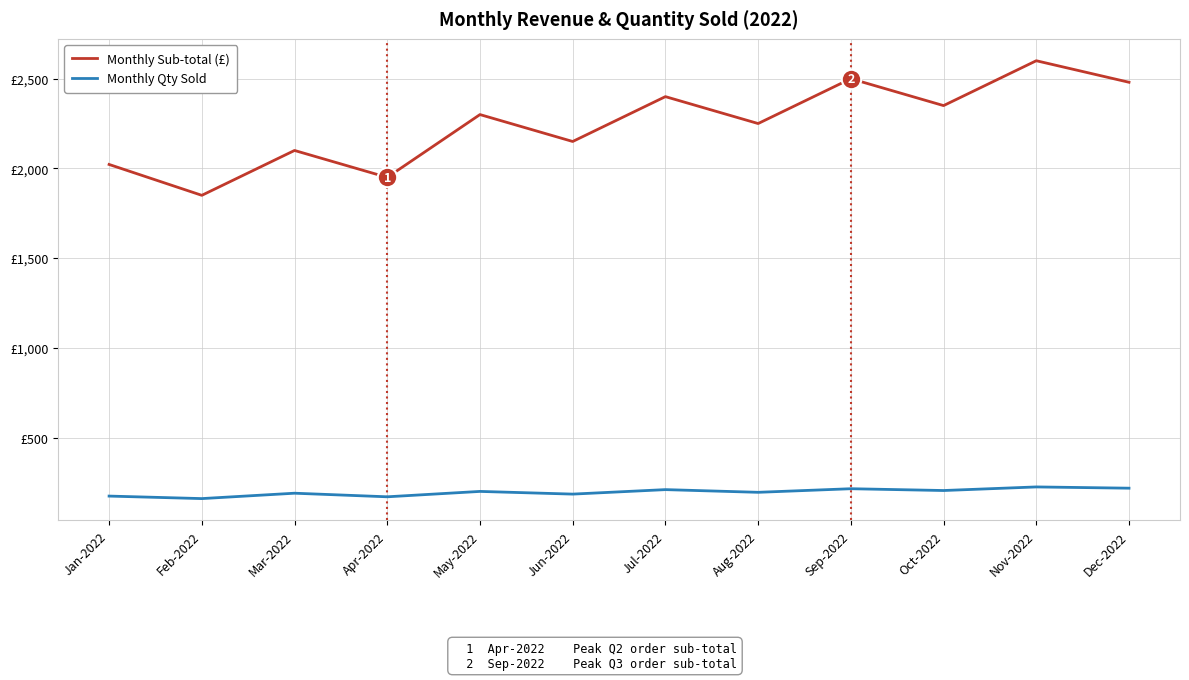

At which label does Monthly Qty Sold first exceed 200?

Jul-2022